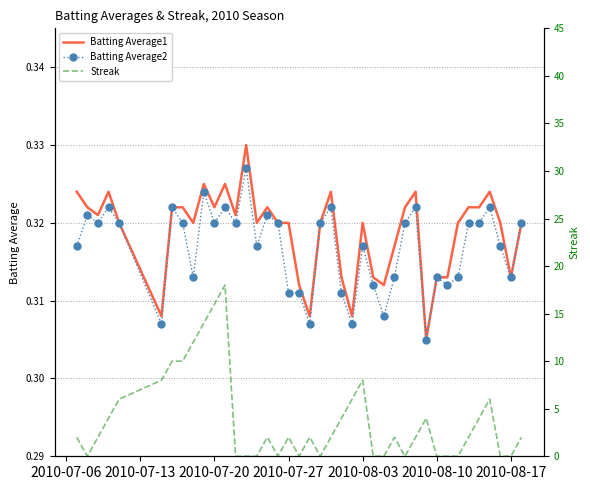

At how many categories does at least one series exceed 16?

1